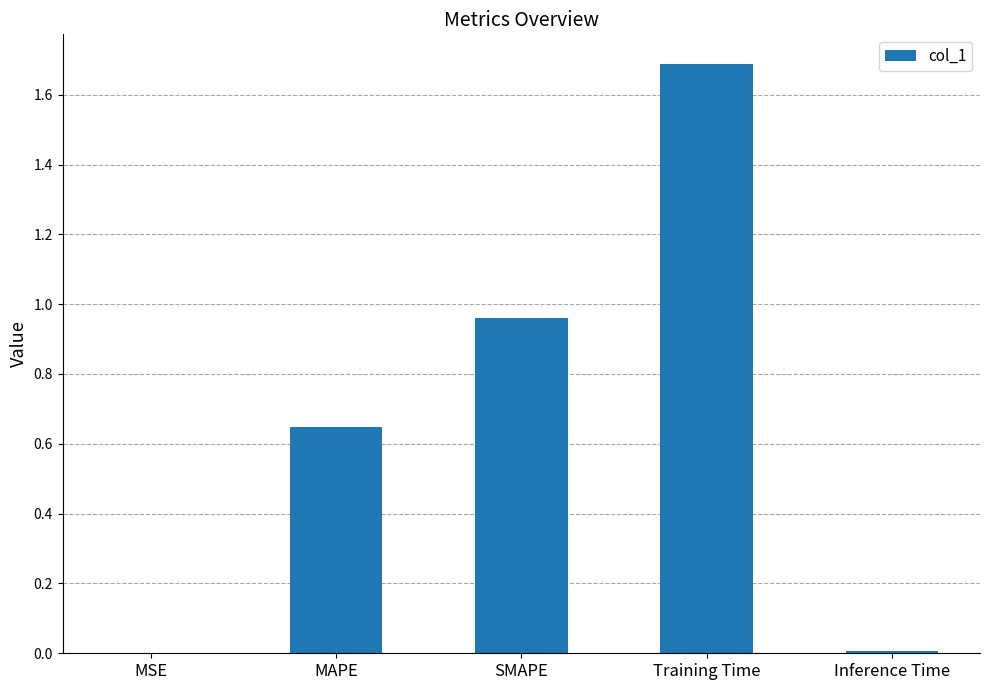

True or false: the data shows 1.7 at Training Time.

True